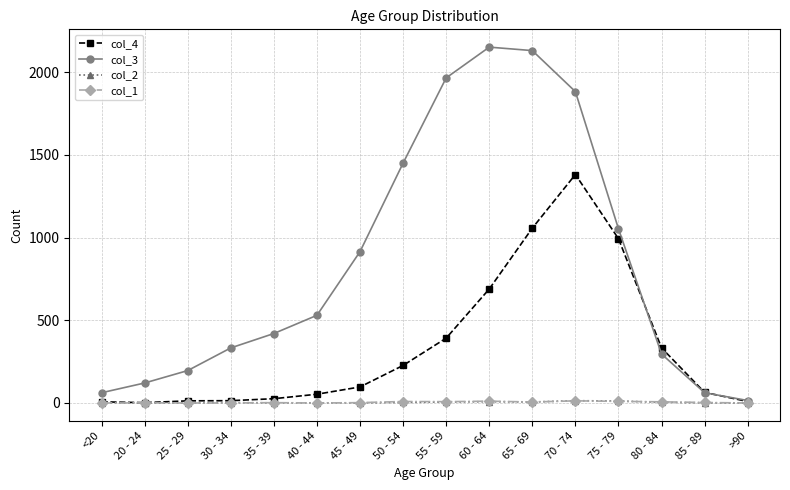

Which series has the largest range (max minus min)?

col_3